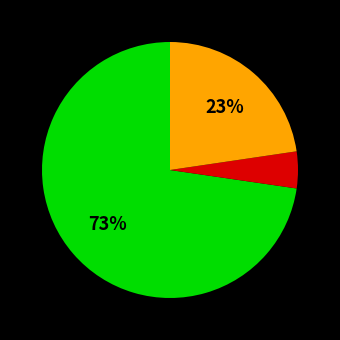

Does any single category account for the majority?

Yes